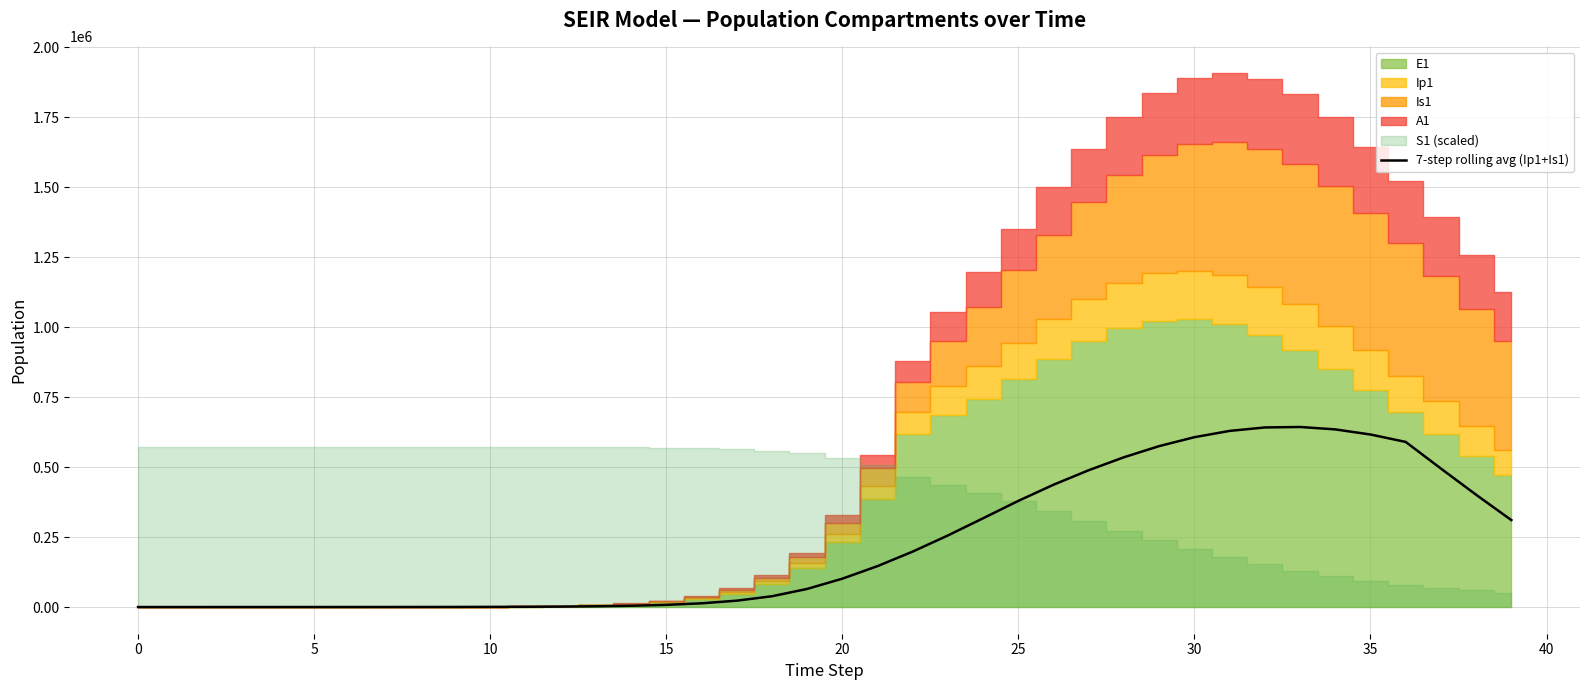

True or false: the data shows 38508.7 at 18.

True